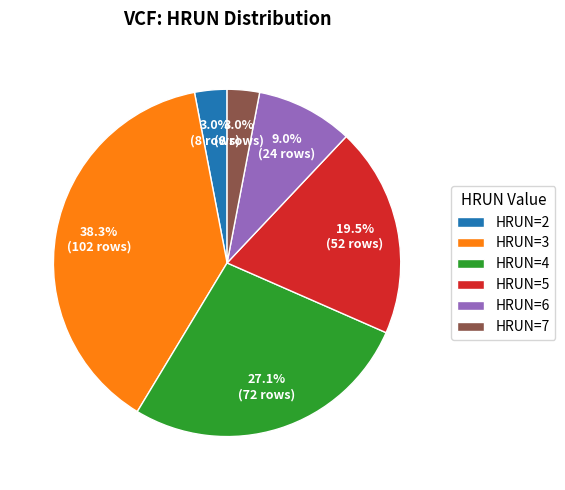

Is it true that HRUN=2 is 3% of the pie?

True